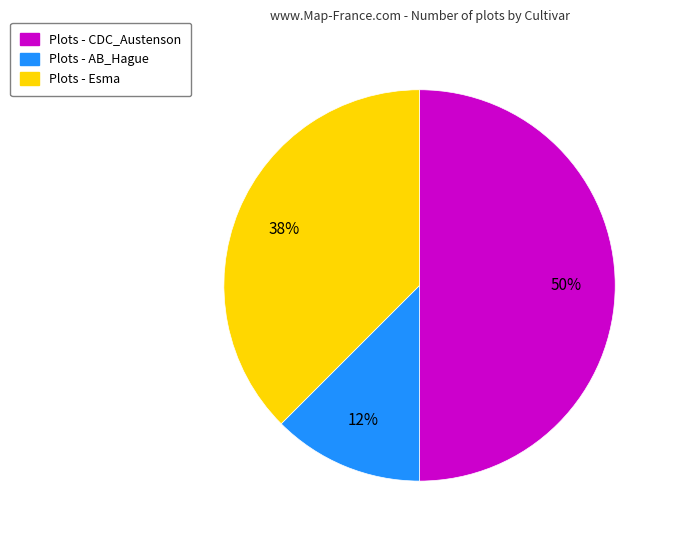

To the nearest percent, what is the average slice percentage?

33%